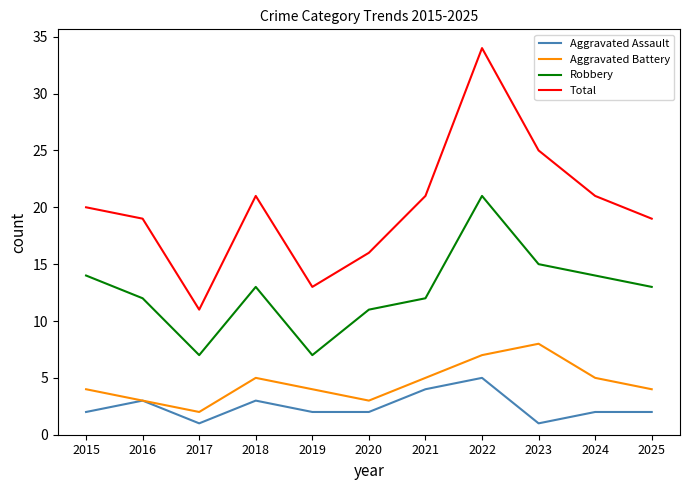

Is the value of Robbery at 2024 greater than the value of Total at 2016?

No